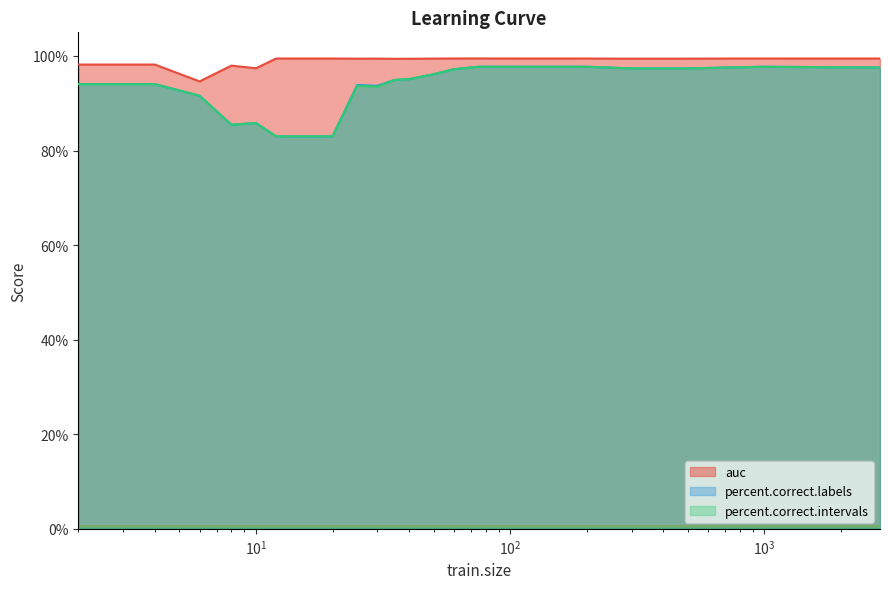

What is the difference between the maximum and minimum values in the auc series?

4.9